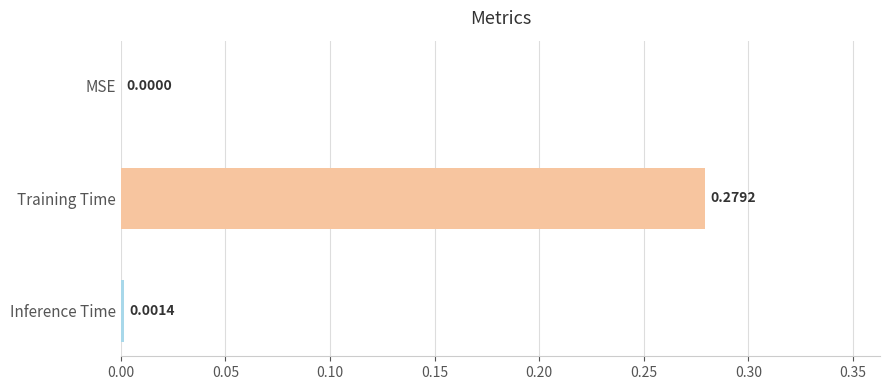

Where is the data nearest to the value 0?

MSE